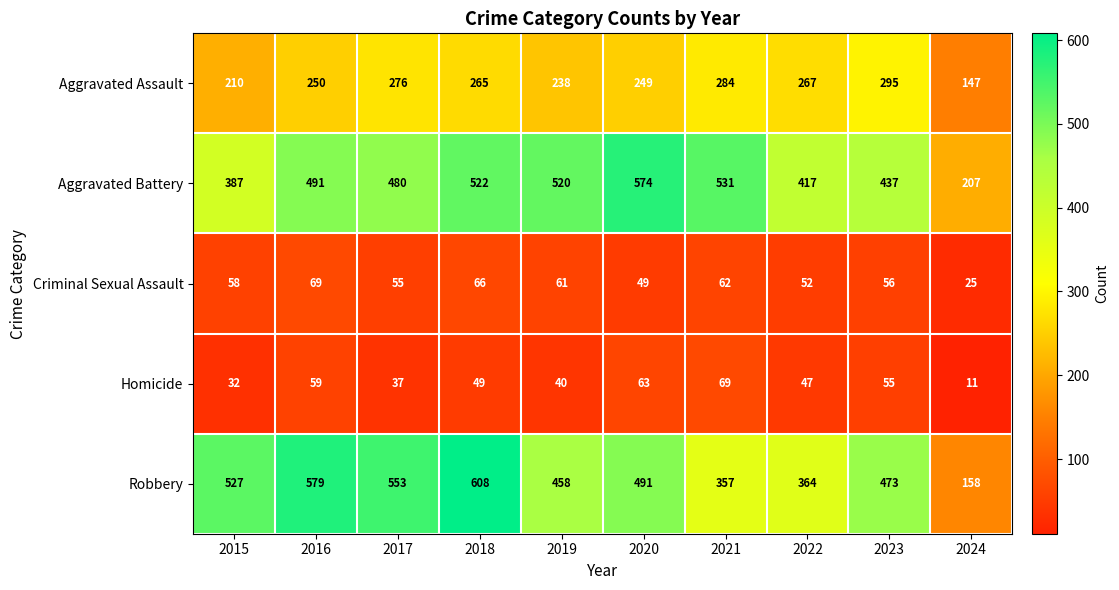

What is the difference between the Robbery values at 2015 and 2023?

54